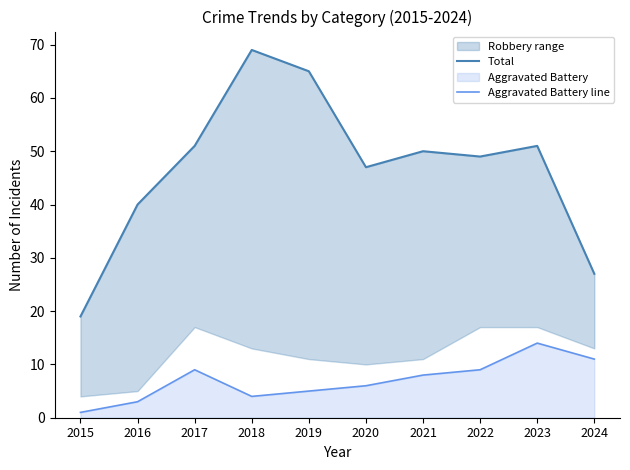

Count the number of categories in the chart.

10